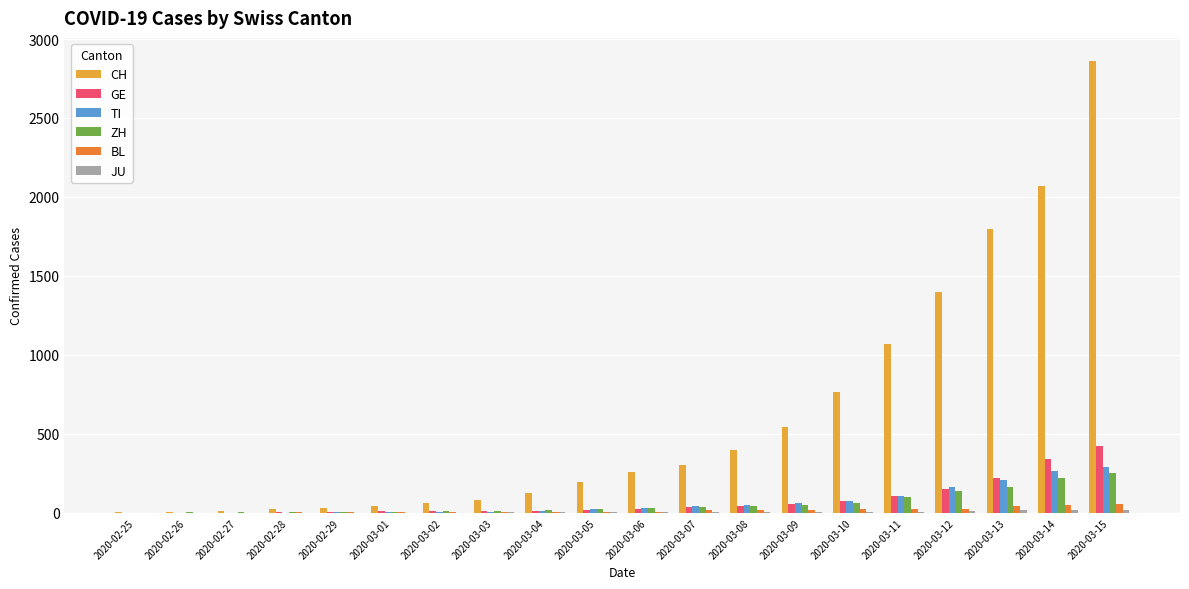

Between 2020-02-25 and 2020-03-12, which series saw the biggest shift?

CH